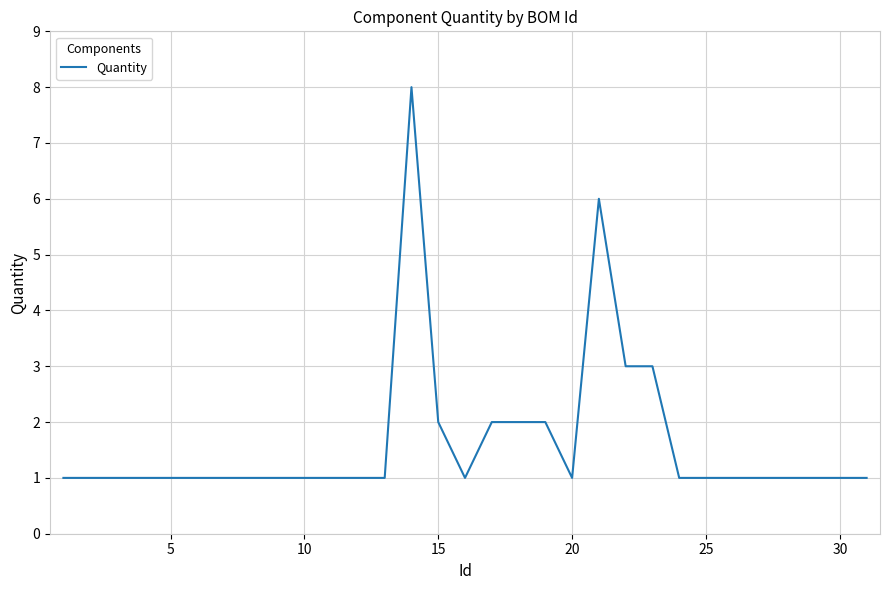

What is the difference between the maximum and minimum values?

7